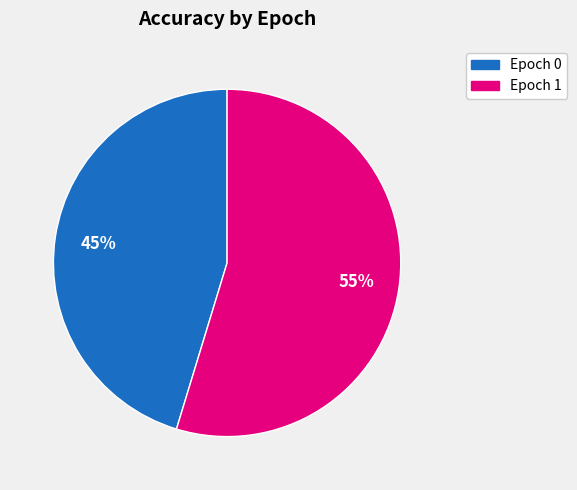

To the nearest percent, what percentage of the pie is Epoch 0?

45%